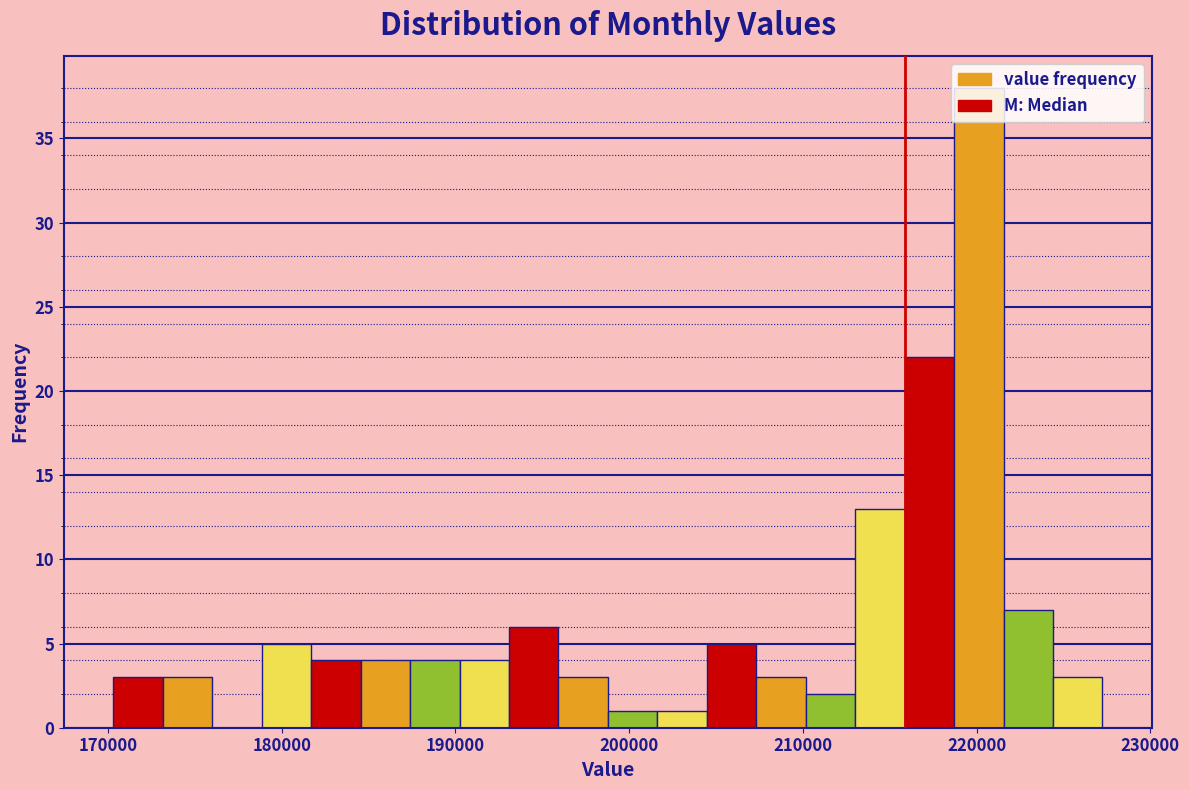

Around what value on the x-axis is the tallest bar? Give the approximate position of its centre, as read against the axis.

220000